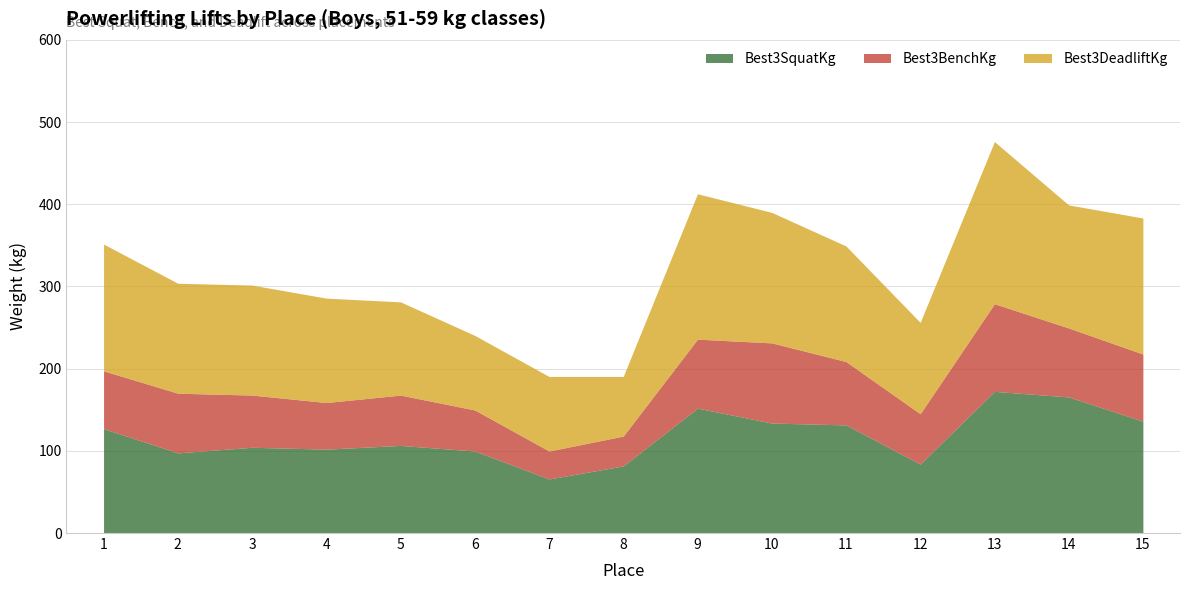

How many data points in Best3SquatKg are less than 106?

7